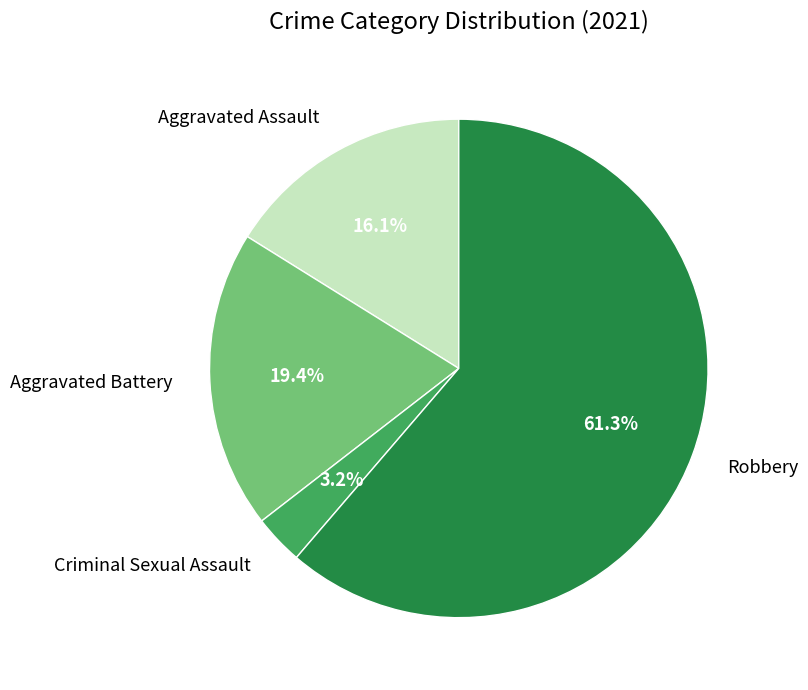

Between Robbery and Criminal Sexual Assault, which is larger?

Robbery